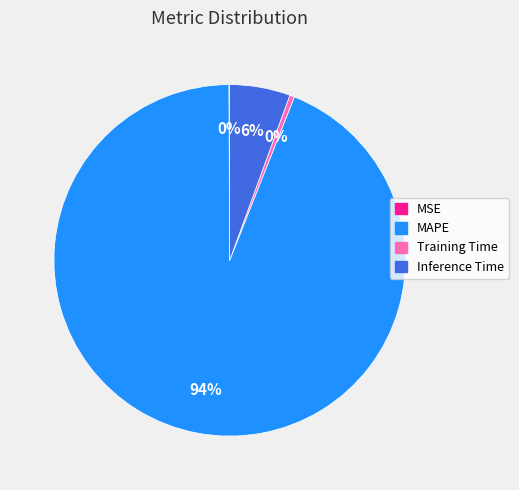

To the nearest percent, what is the average slice percentage?

25%